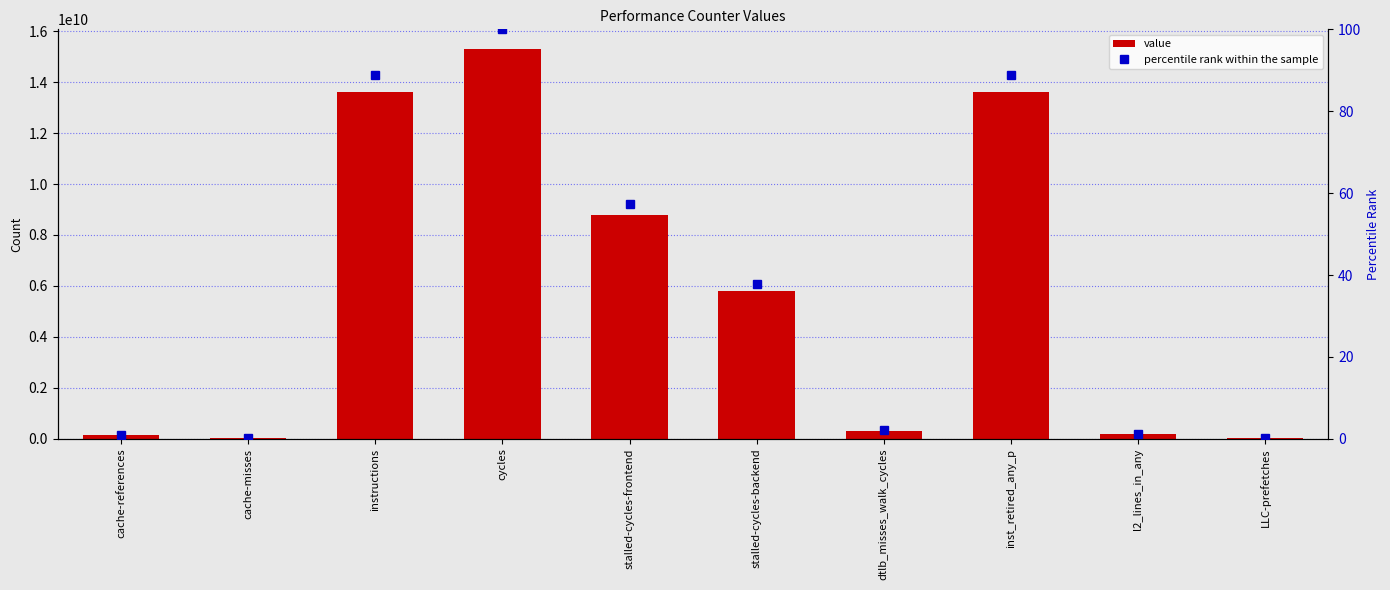

What is the label of the 10th bar from the right?

cache-references